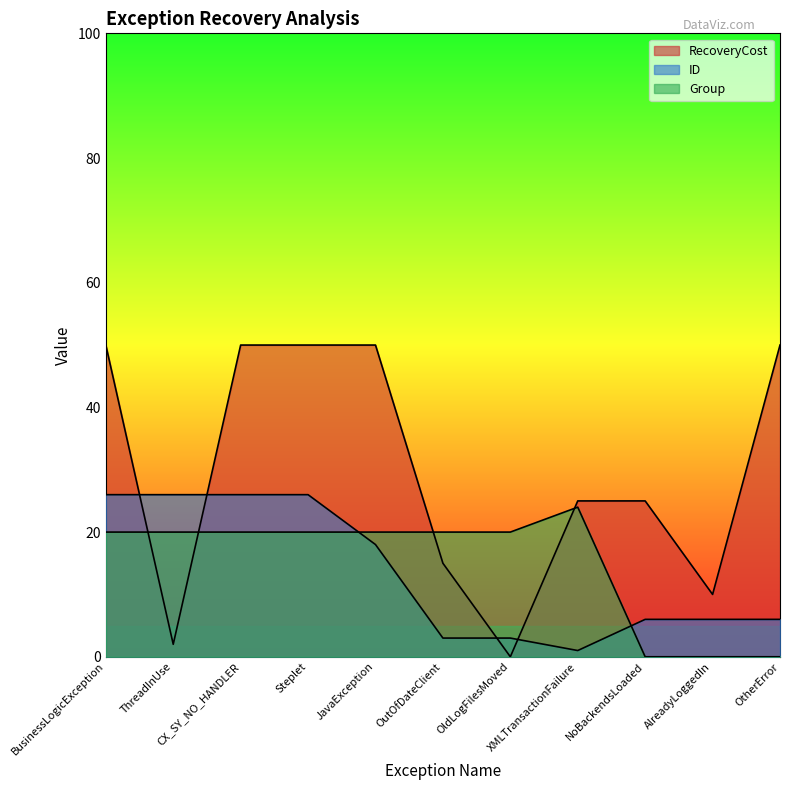

True or false: Group has more than 2 interior local peaks.

False